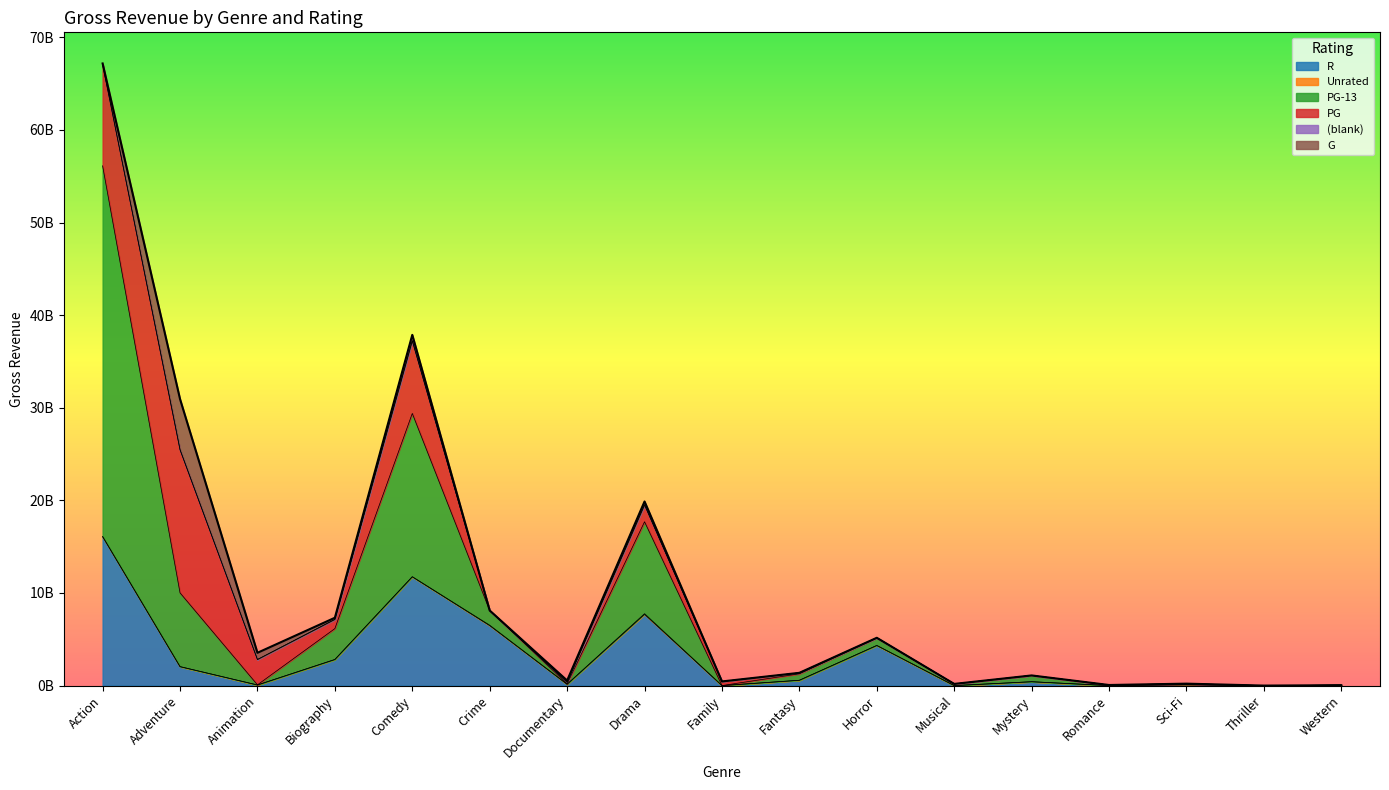

What is the difference between the maximum and minimum values in the PG-13 series?

40036059554